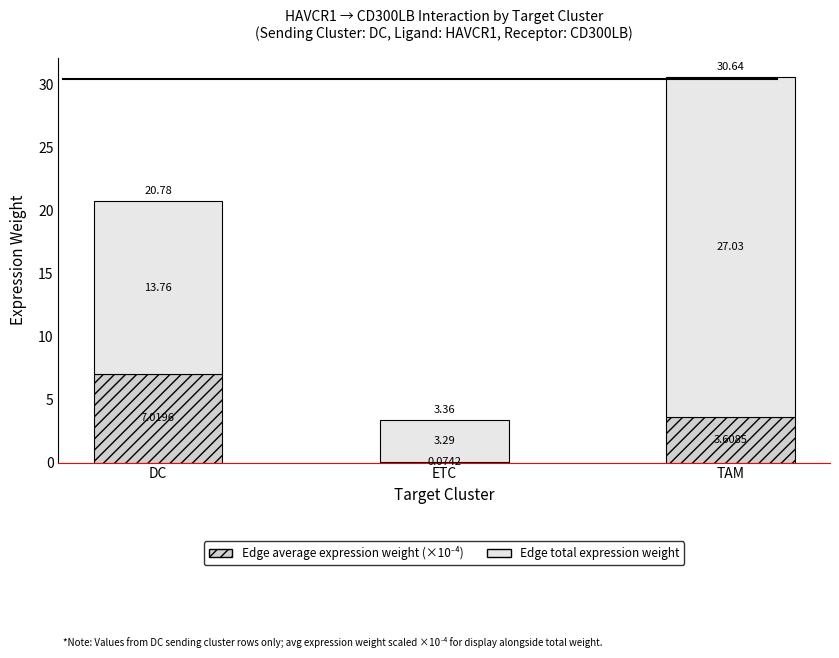

What is the total value across all series at DC?

20.8